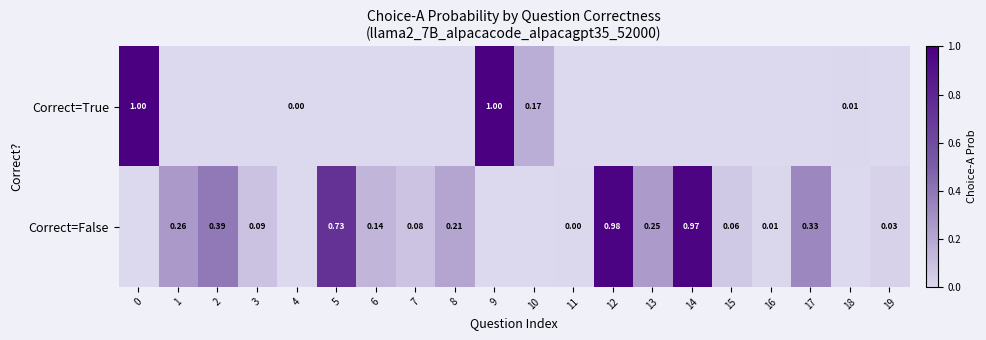

How many values in the Correct=False series exceed 0?

15